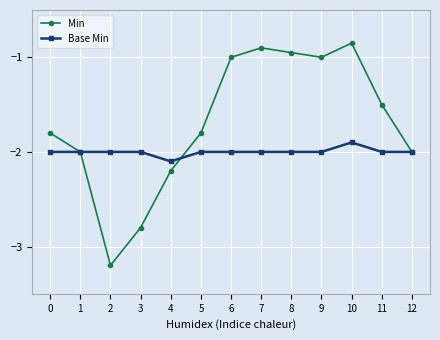

What is the value of the Base Min point at the 11th from the left?

-1.9